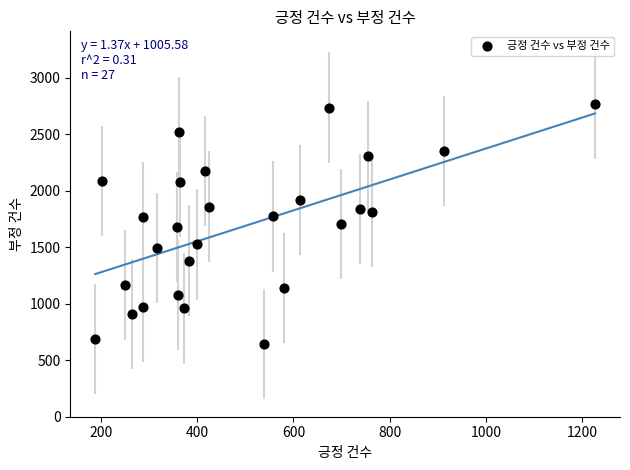

What is the range of X values (max minus min)?

1039